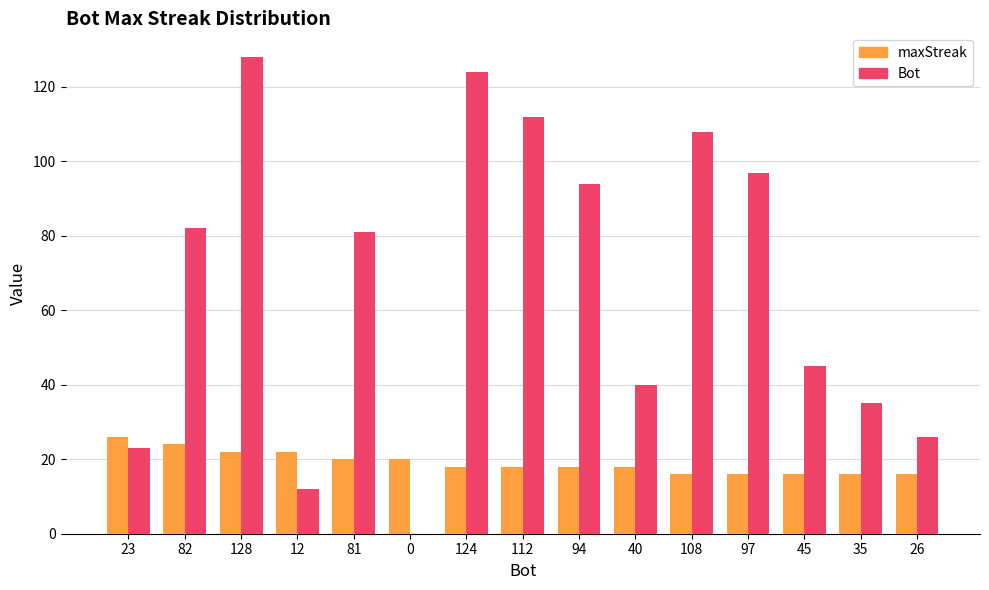

What is the sum of all Bot values?

1007